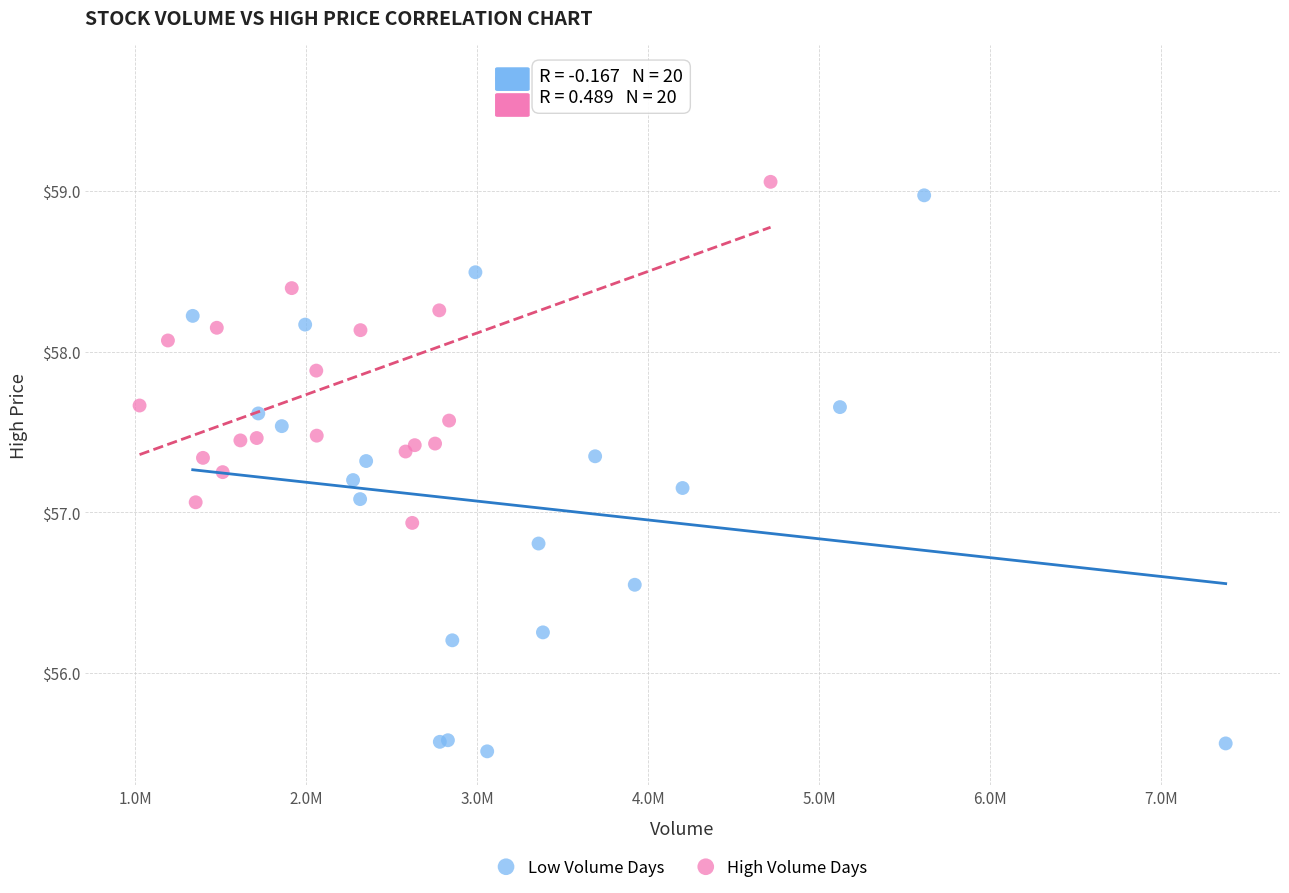

Which series contains the lowest Y value?

Low Volume Days